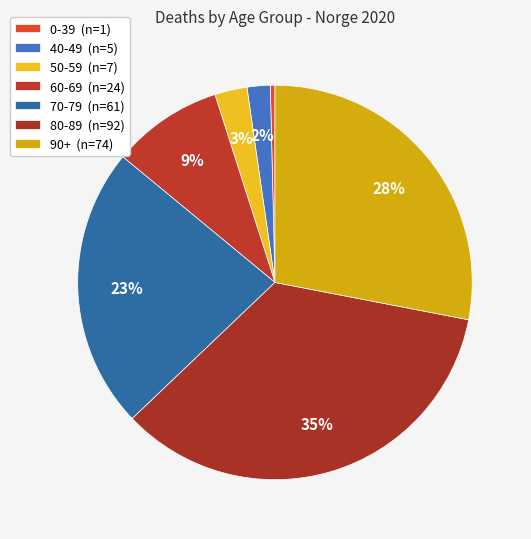

How many segments does this pie chart have?

7